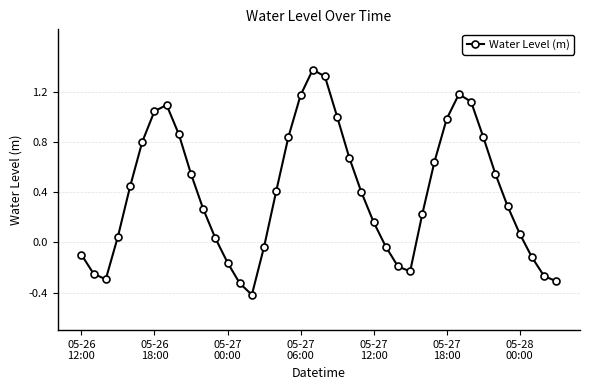

What is the greatest value displayed?

1.4